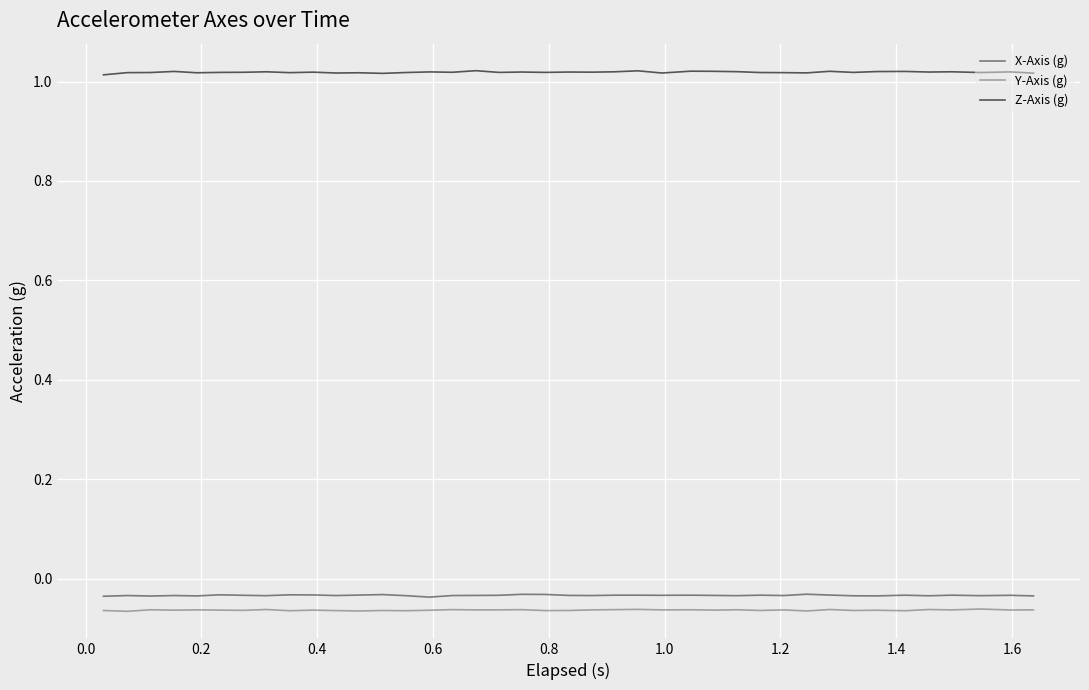

True or false: Y-Axis (g) and X-Axis (g) intersect in this chart.

False